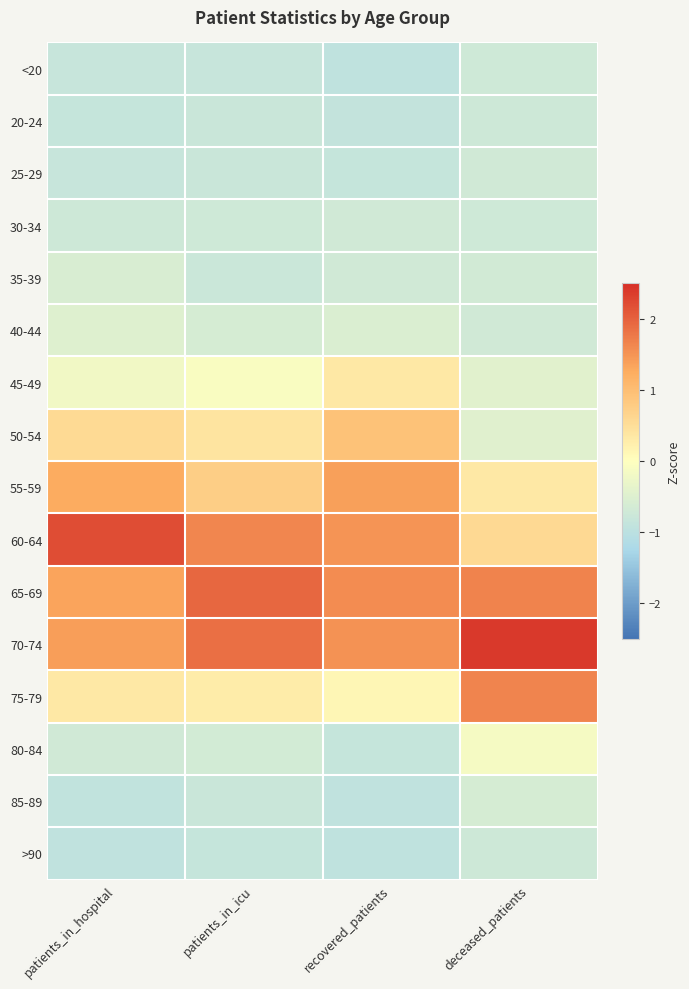

At how many categories does at least one series exceed 1?

4